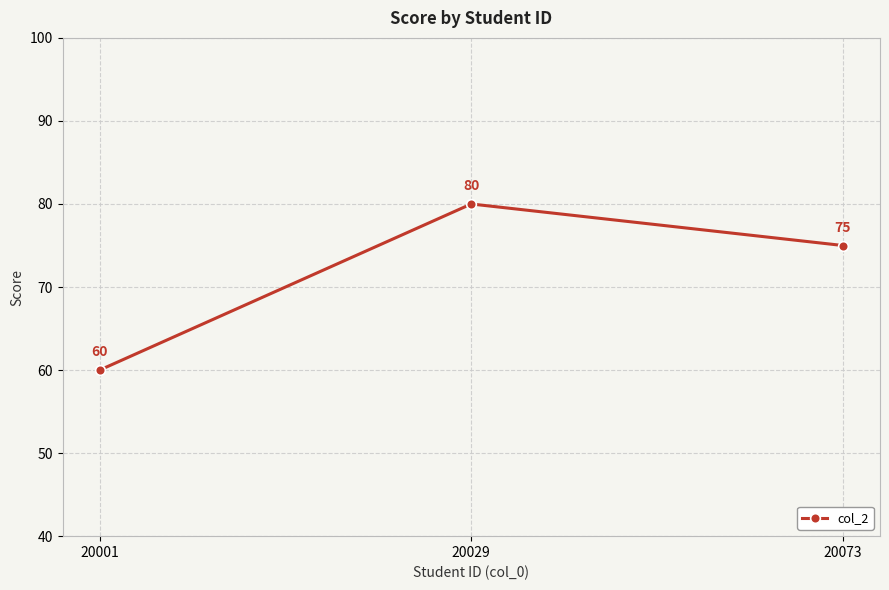

What is the difference between the maximum and minimum values?

20